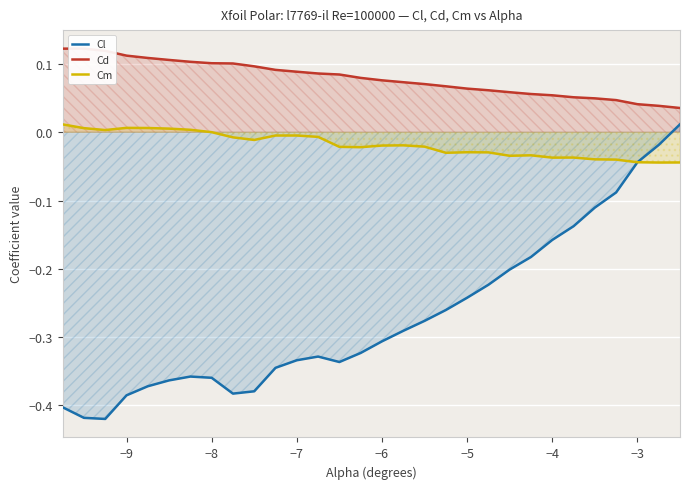

Reading left to right, what are all the values shown in this chart?

Cl: -0.4	-0.4	-0.4	-0.4	-0.4	-0.4	-0.4	-0.4	-0.4	-0.4	-0.3	-0.3	-0.3	-0.3	-0.3	-0.3	-0.3	-0.3	-0.3	-0.2	-0.2	-0.2	-0.2	-0.2	-0.1	-0.1	-0.1	-0.0	-0.0	0.0
Cd: 0.1	0.1	0.1	0.1	0.1	0.1	0.1	0.1	0.1	0.1	0.1	0.1	0.1	0.1	0.1	0.1	0.1	0.1	0.1	0.1	0.1	0.1	0.1	0.1	0.1	0.0	0.0	0.0	0.0	0.0
Cm: 0.0	0.0	0.0	0.0	0.0	0.0	0.0	0.0	-0.0	-0.0	-0.0	-0.0	-0.0	-0.0	-0.0	-0.0	-0.0	-0.0	-0.0	-0.0	-0.0	-0.0	-0.0	-0.0	-0.0	-0.0	-0.0	-0.0	-0.0	-0.0